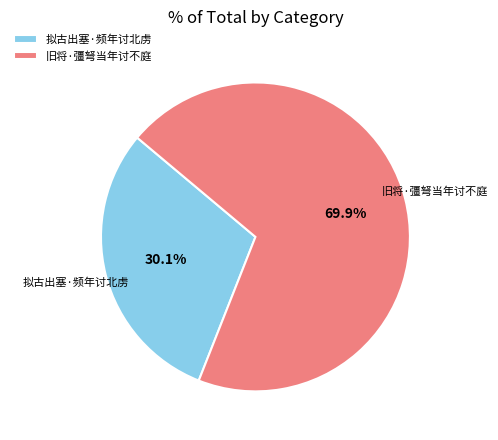

How many slices are in this pie chart?

2